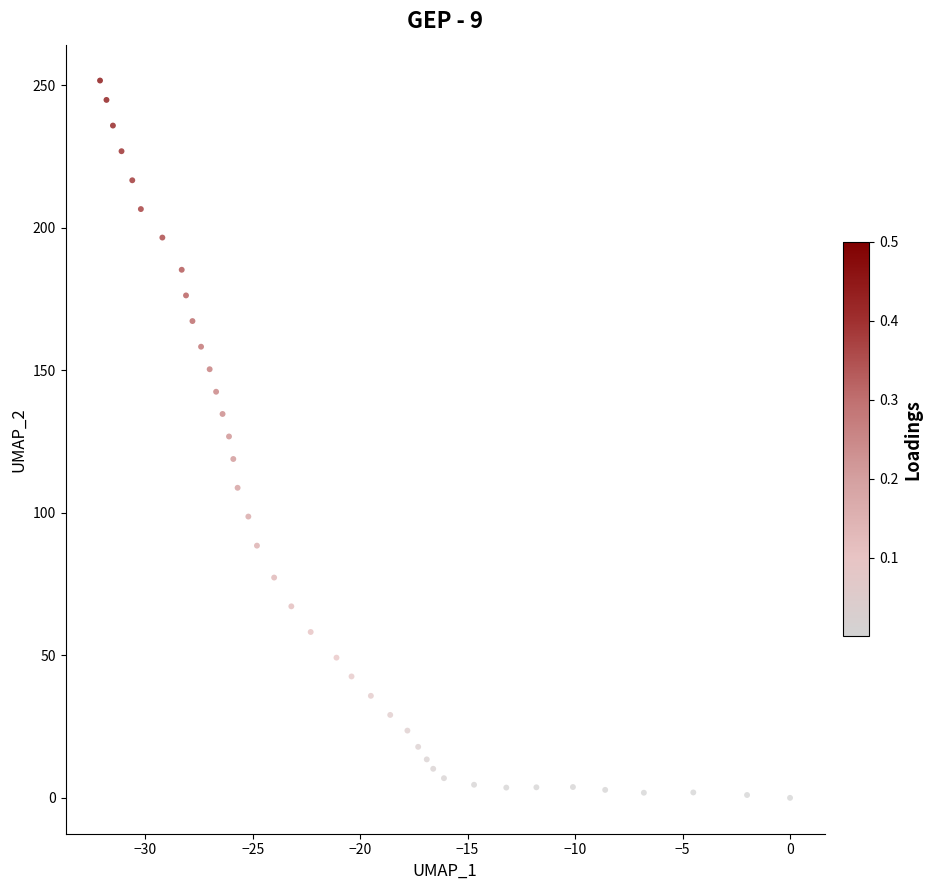

What is the range of X values (max minus min)?

32.1